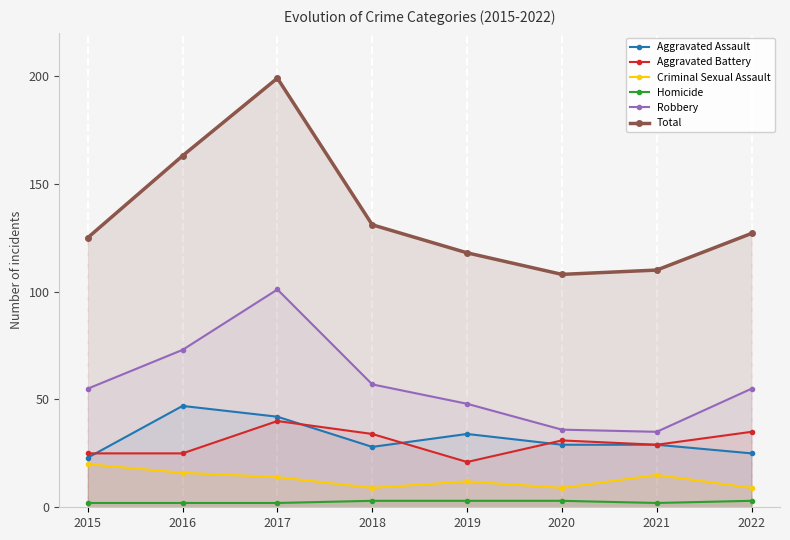

At which label is Robbery closest to 68?

2016